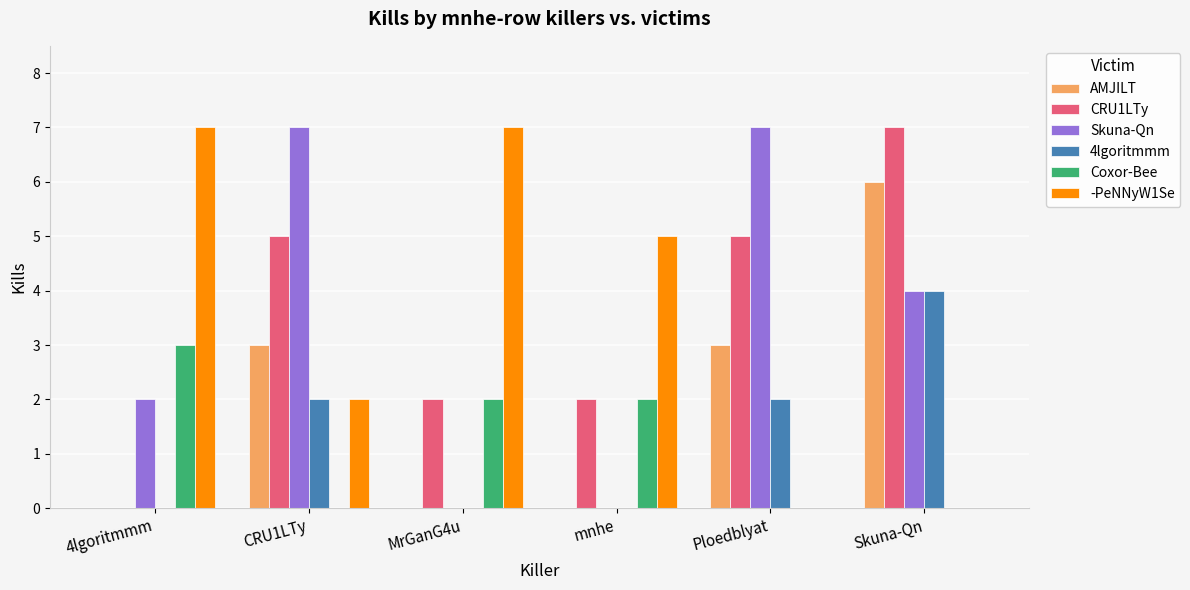

Is the value of CRU1LTy at MrGanG4u greater than the value of Skuna-Qn at Ploedblyat?

No